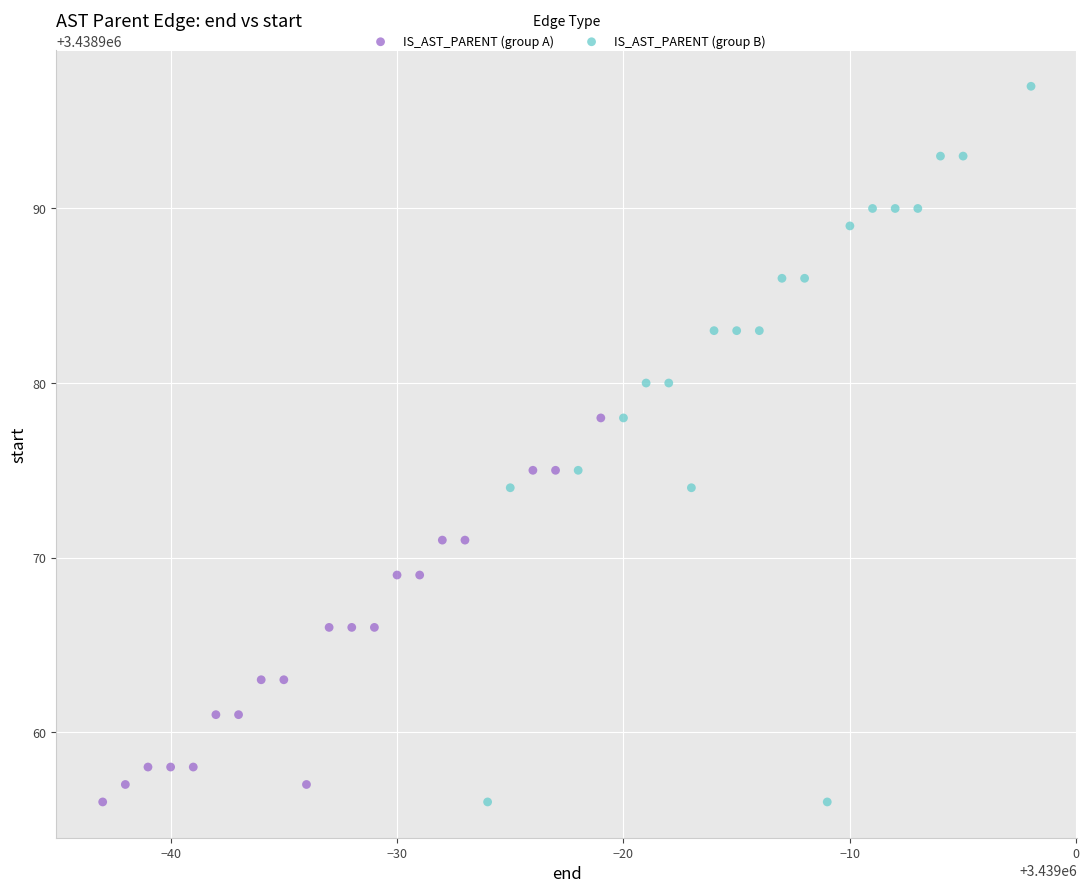

What are all the series names shown in the legend?

IS_AST_PARENT (group A), IS_AST_PARENT (group B)